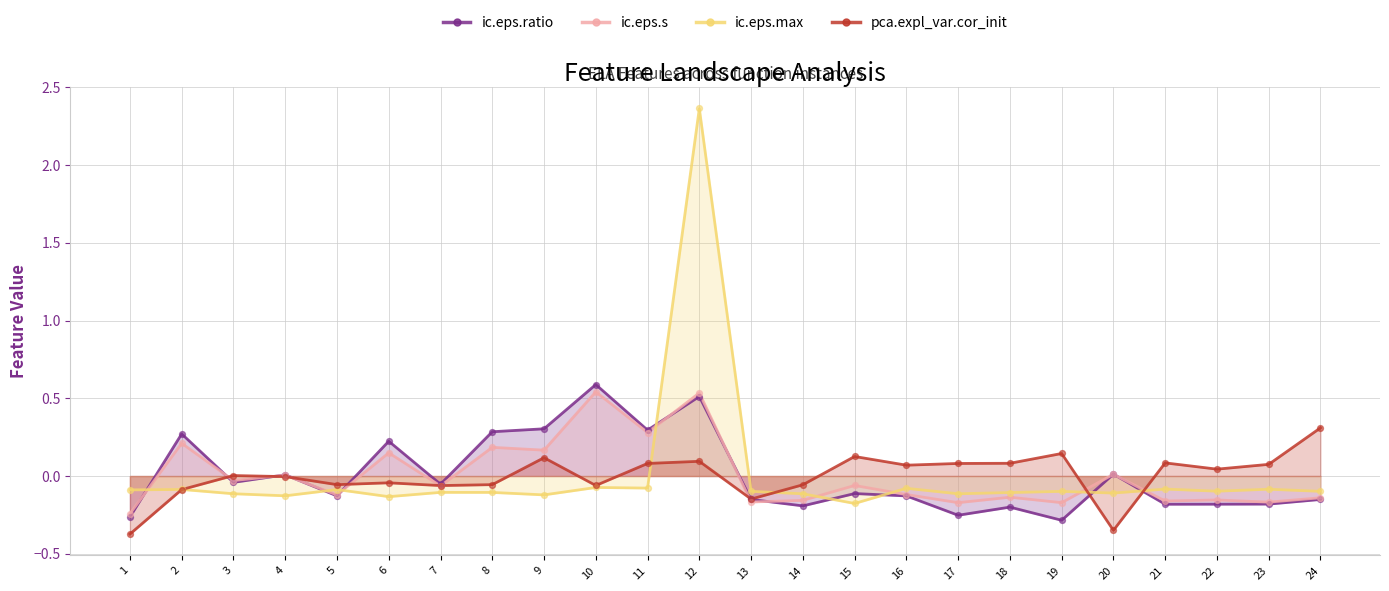

Is the value of ic.eps.ratio at 19 greater than the value of ic.eps.s at 20?

No